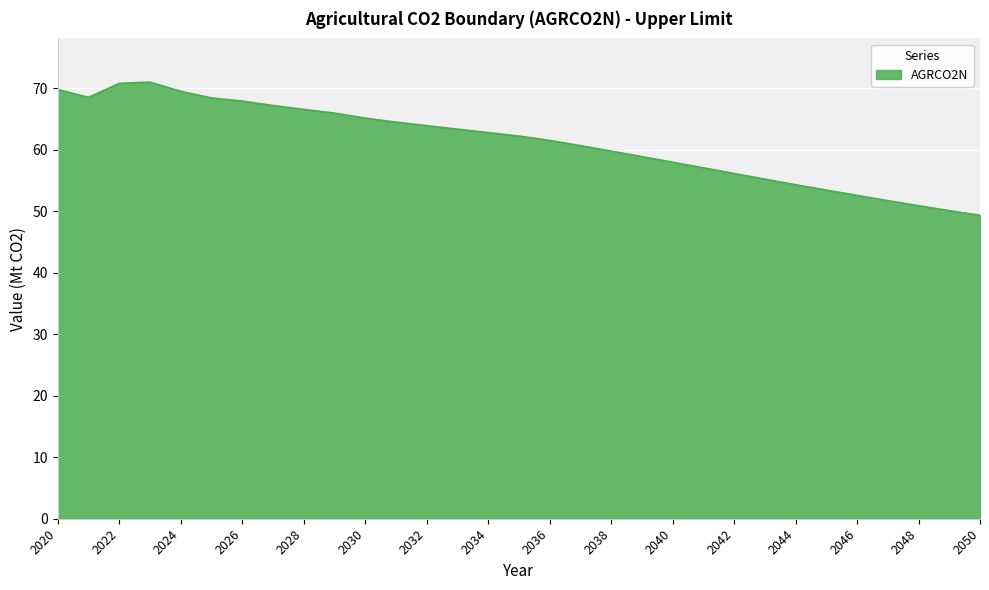

What is the difference between the maximum and minimum values?

21.7